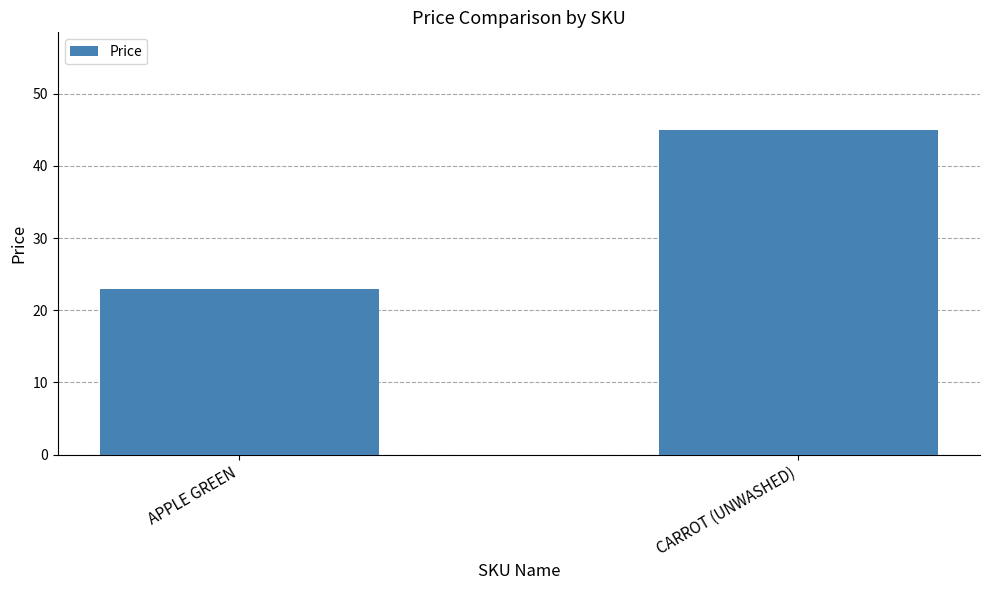

The chart shows a value of 23 at CARROT (UNWASHED). True or false?

False